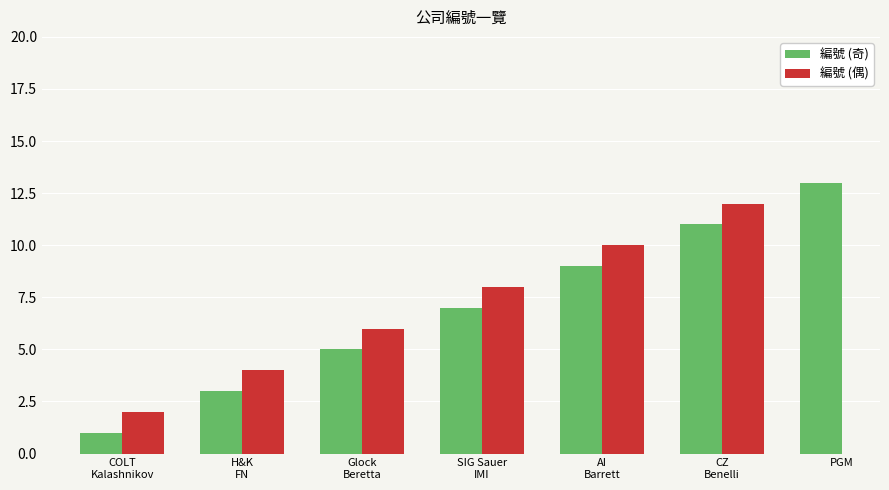

Reading left to right, extract all data points from this chart.

1	2	3	4	5	6	7	8	9	10	11	12	13